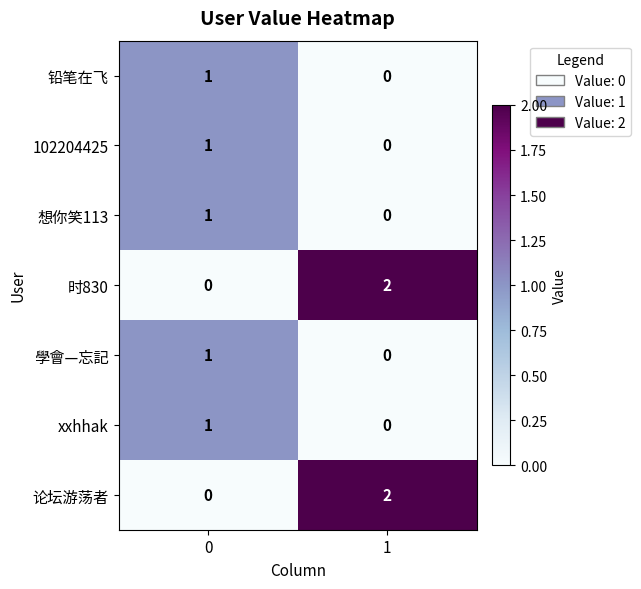

Rank the categories by 想你笑113 value from highest to lowest.

0, 1